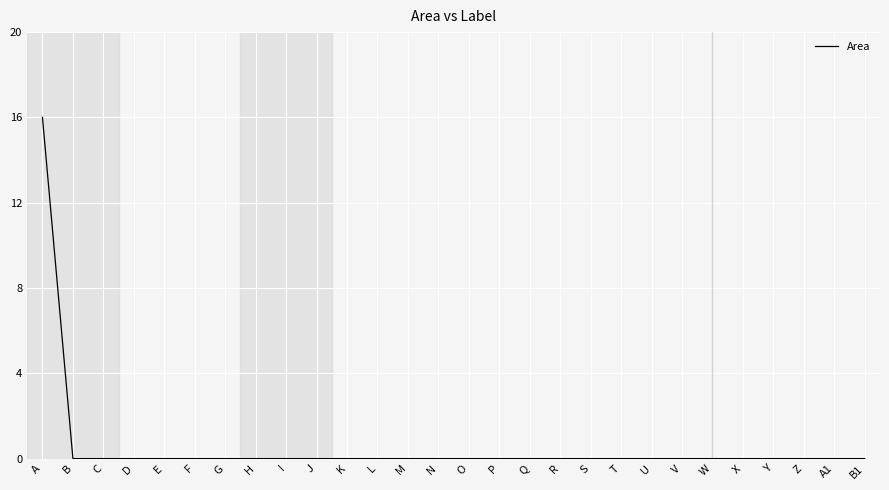

Is it true that the value at A1 is 0?

True